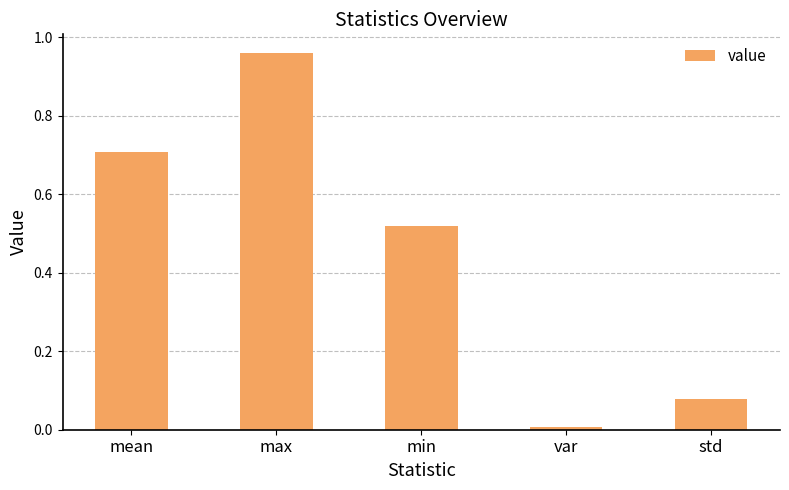

Rank the categories by value from highest to lowest.

max, mean, min, std, var